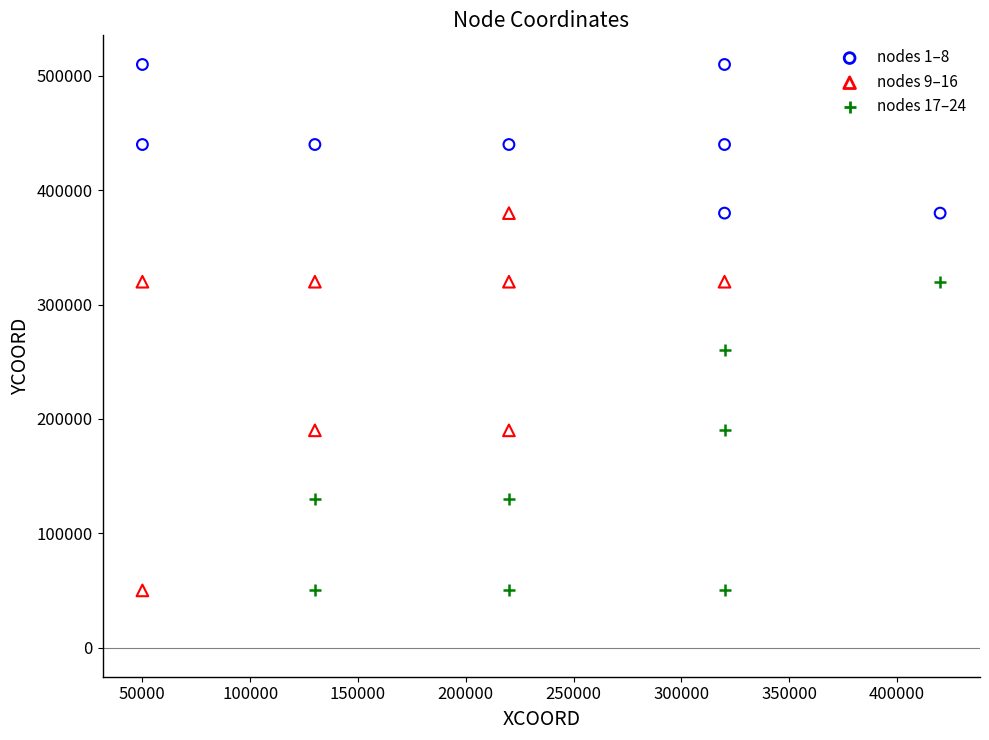

Which series has the widest spread of Y values?

nodes 9–16